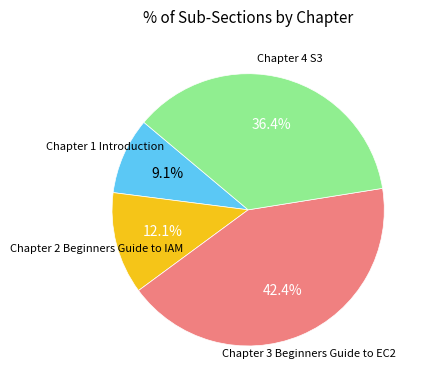

Does any single category account for the majority?

No